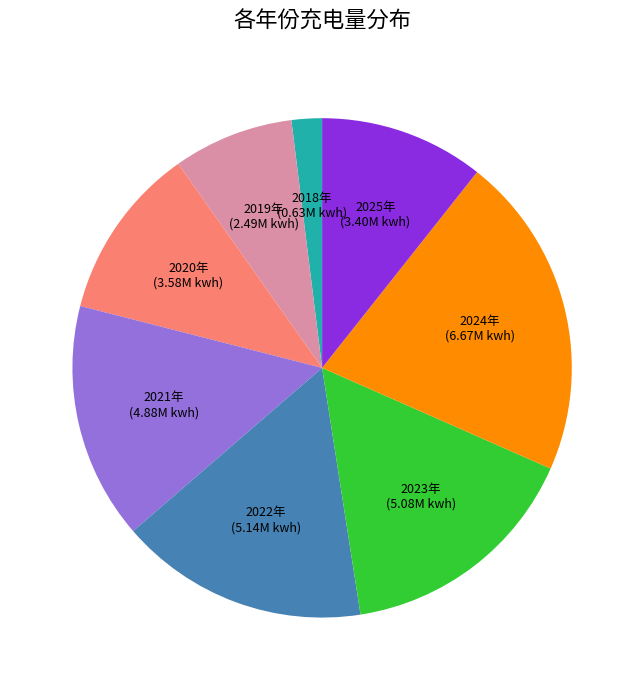

Does any single category account for the majority?

No